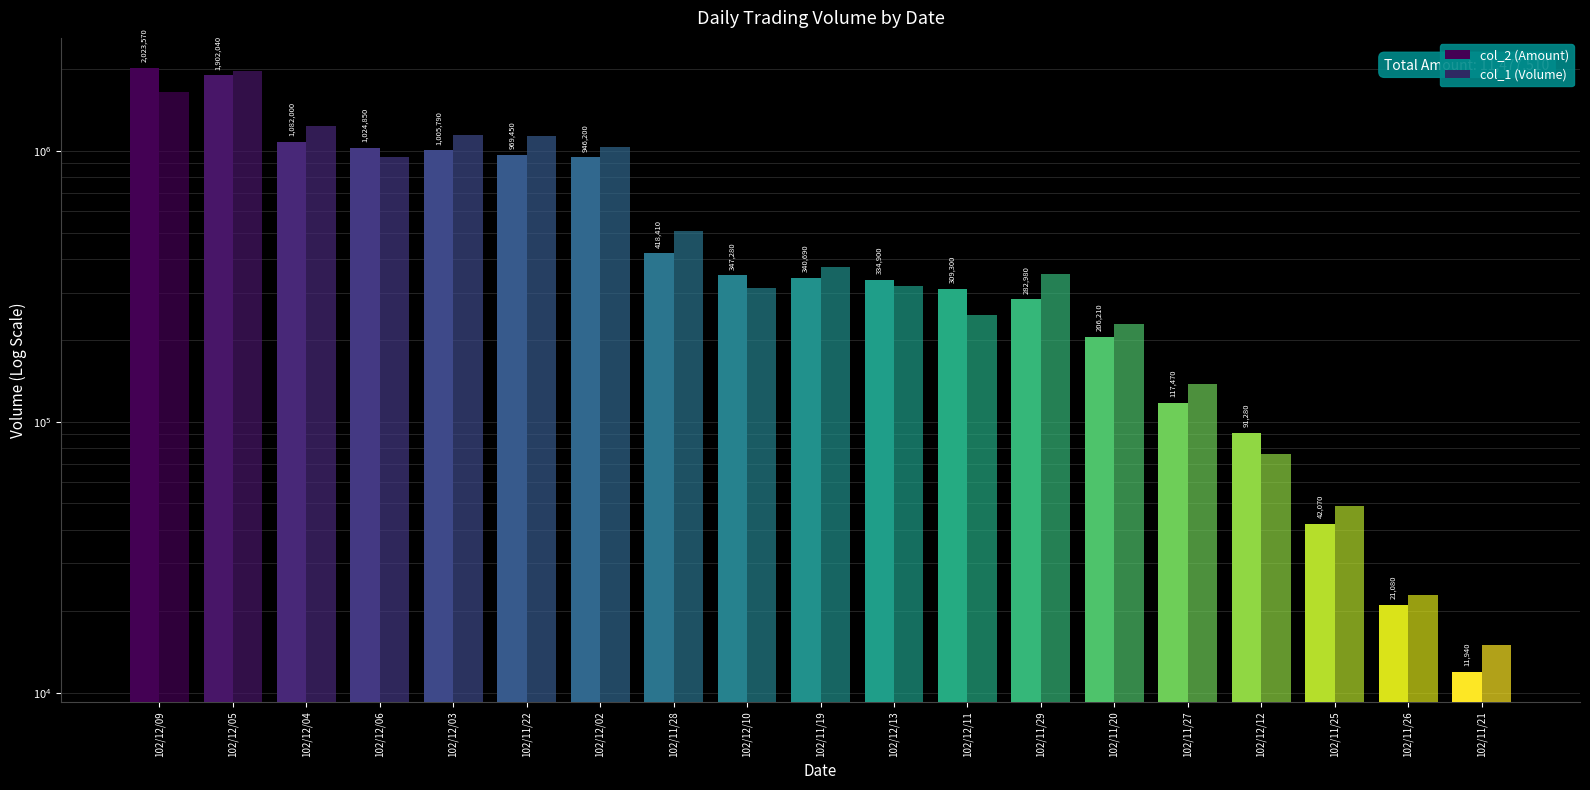

At which category does the chart reach its peak across all series?

102/12/09